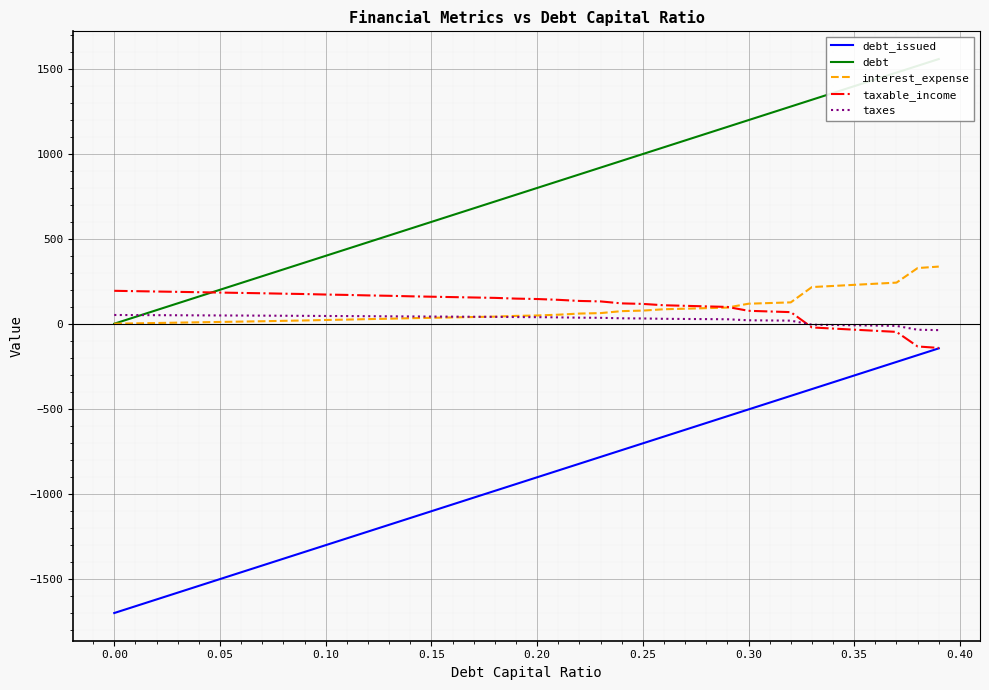

The value of debt_issued at 0.10 is -1303.5. True or false?

True